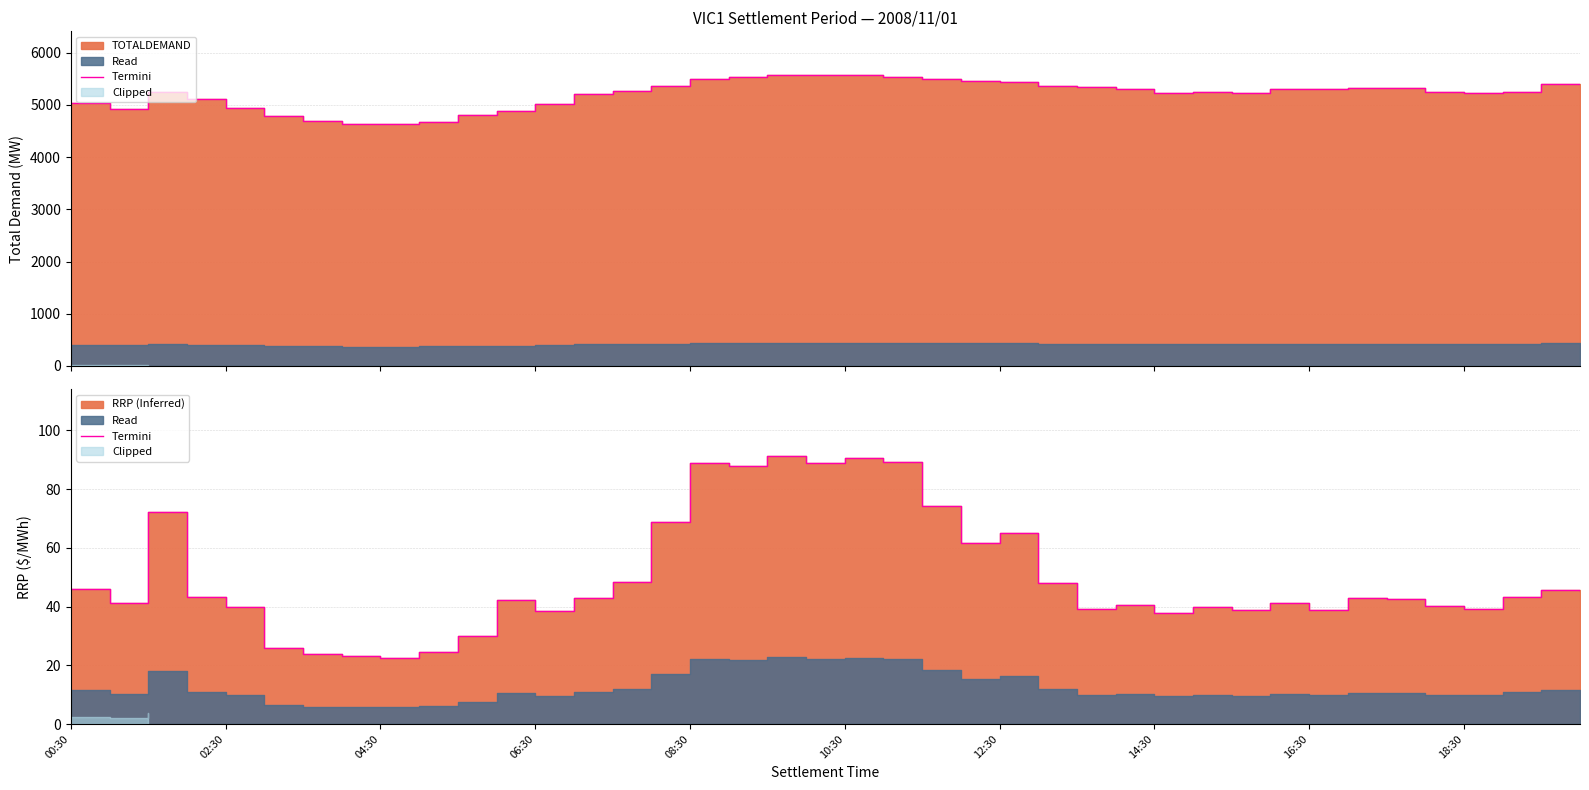

How many values exceed 42?

22